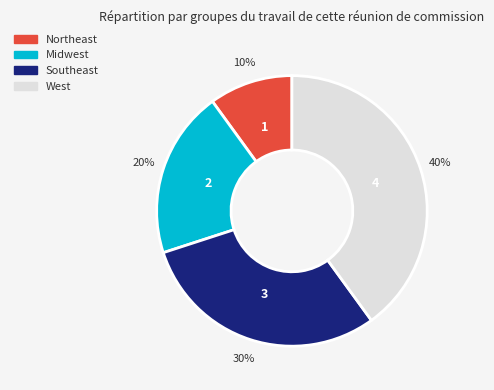

True or false: West accounts for 35% of the total.

False